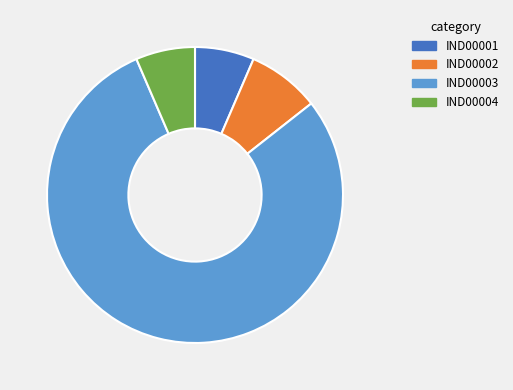

Which category accounts for the majority?

IND00003